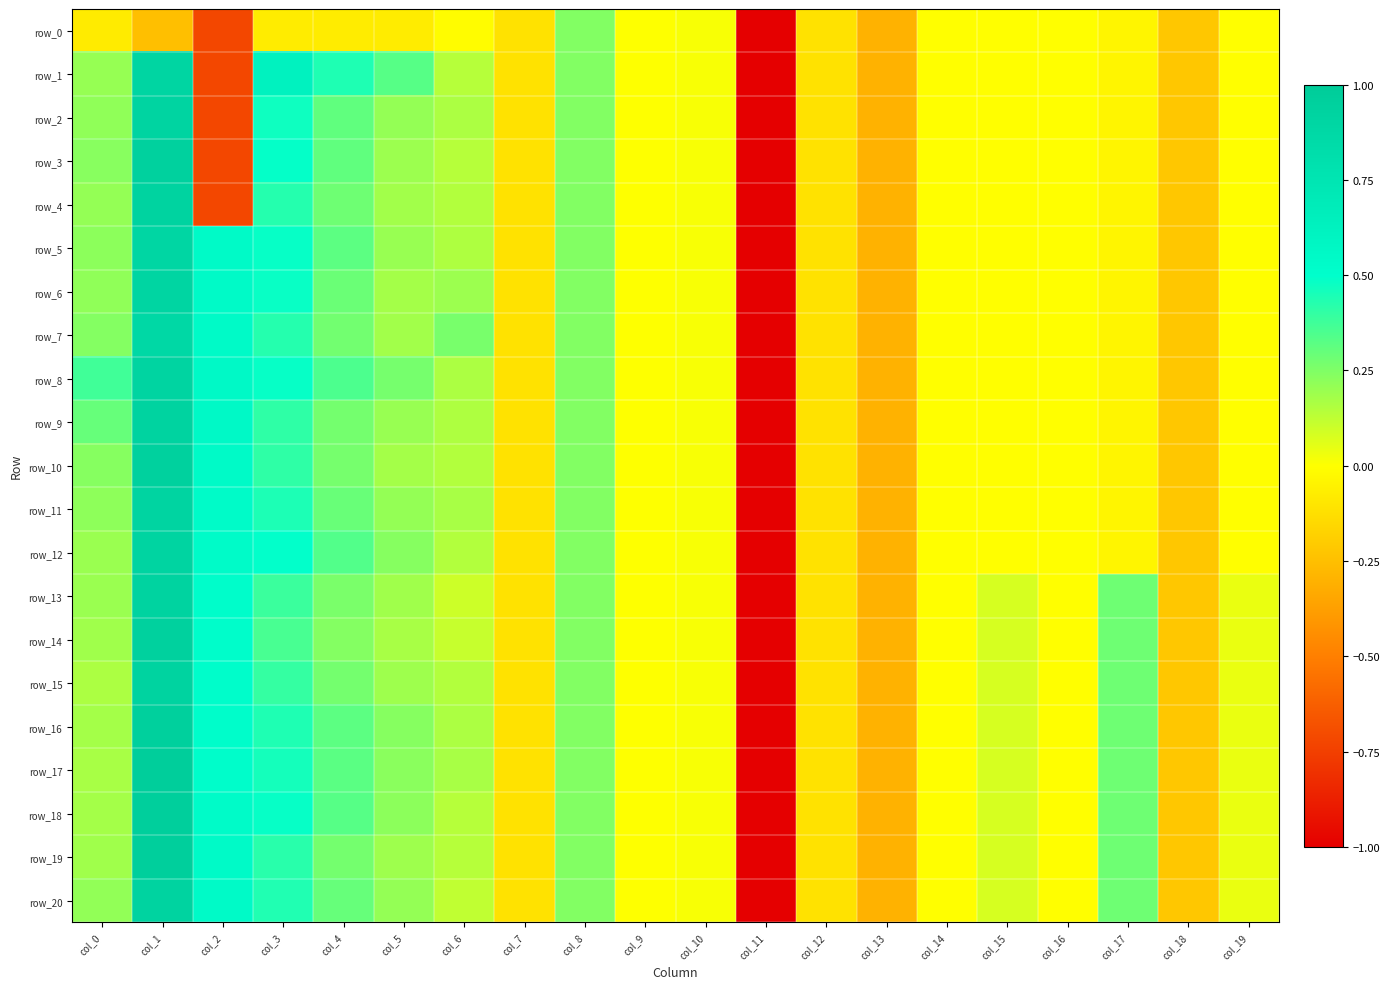

At which category is the sum across all series the highest?

col_1